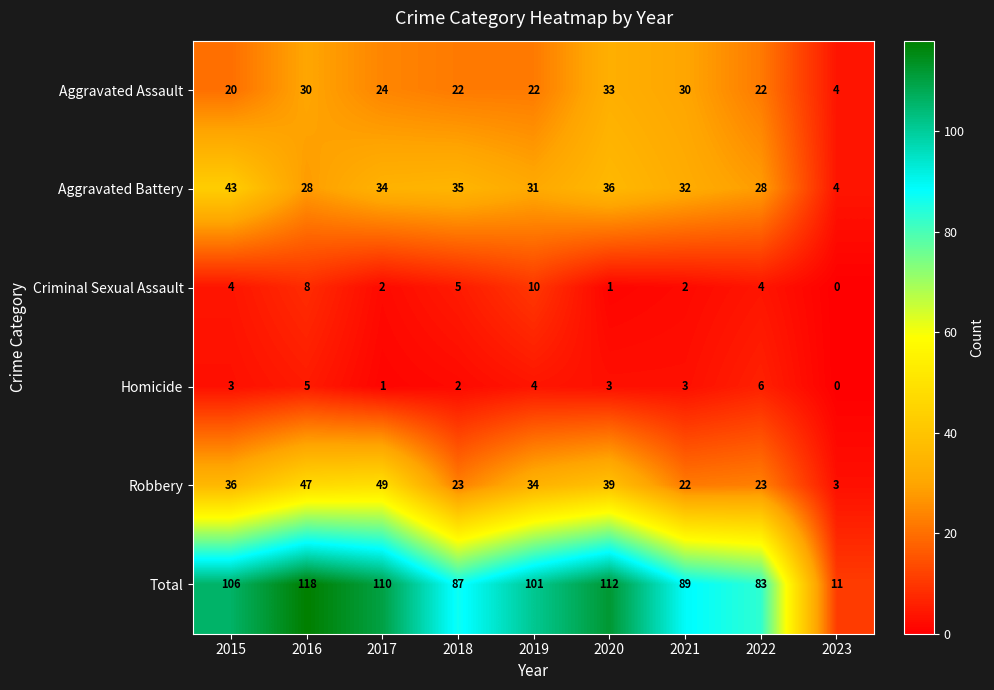

What is the spread (max minus min) of values at 2020?

111